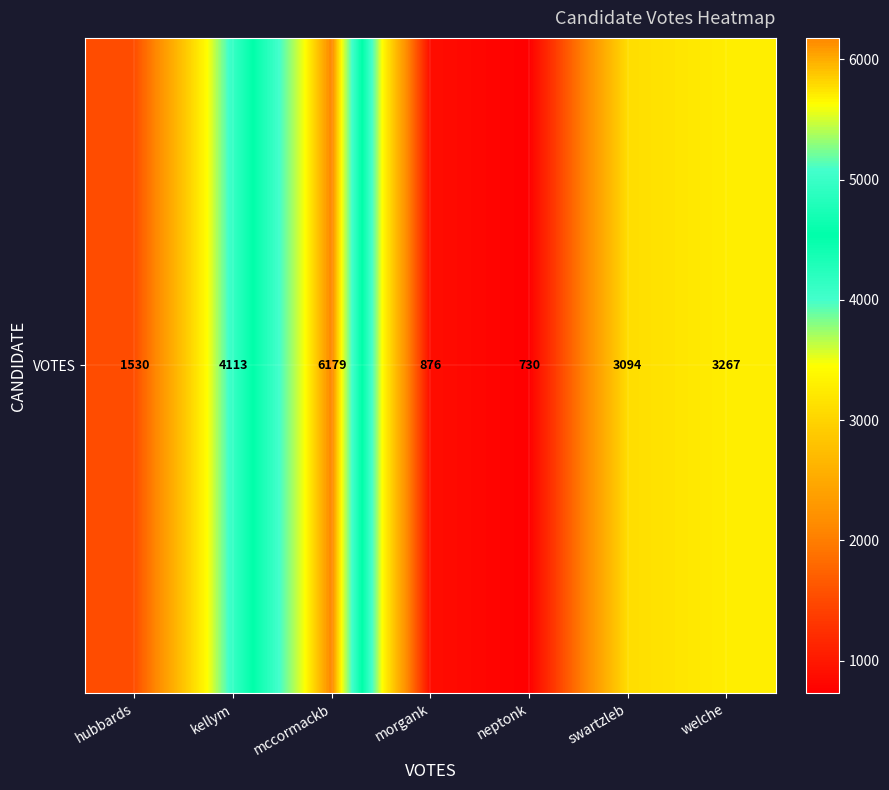

Is it true that the value at swartzleb is 1833?

False